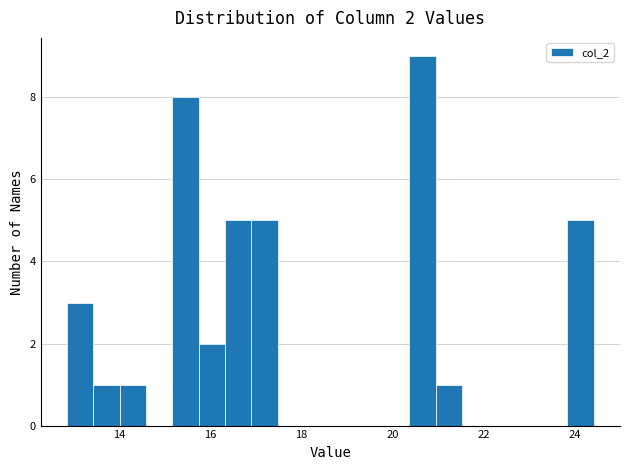

Read against the x-axis, roughly where is the centre of the tallest bar?

20.6